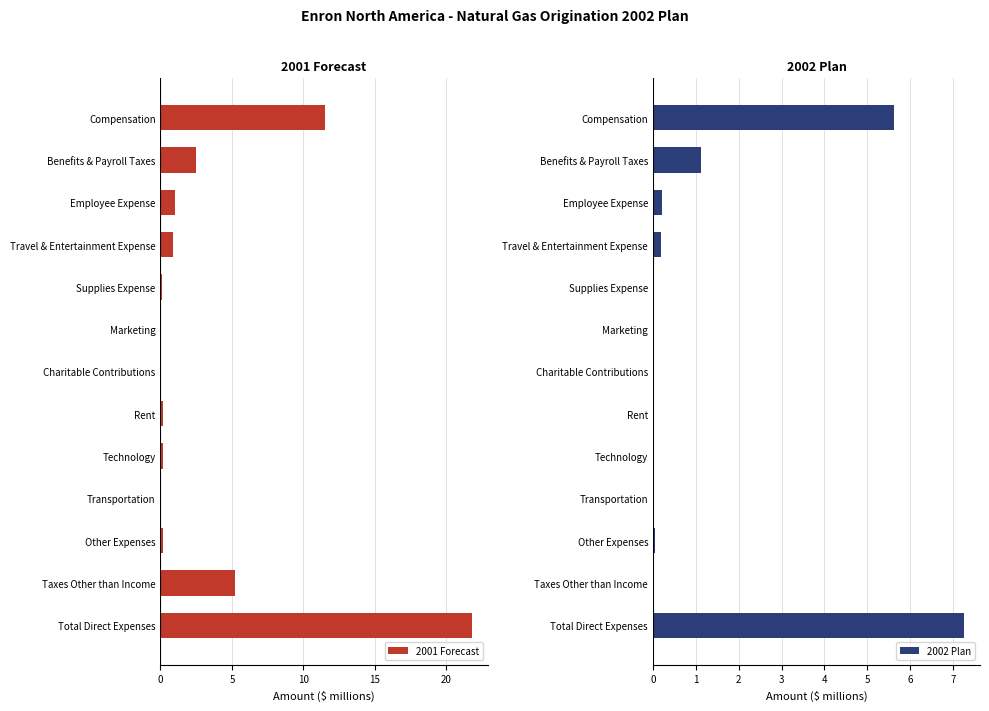

The value of 2001 Forecast at Total Direct Expenses is 35.8. True or false?

False